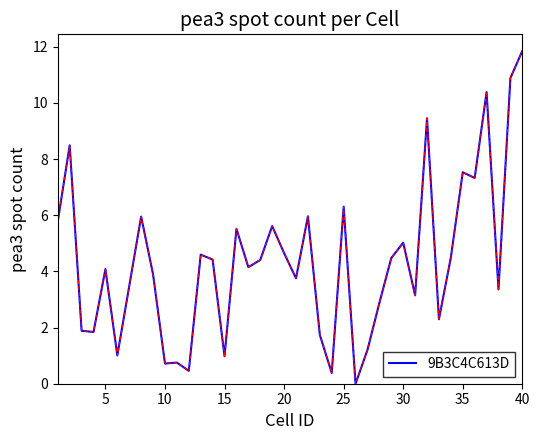

What is the greatest value displayed?

11.8